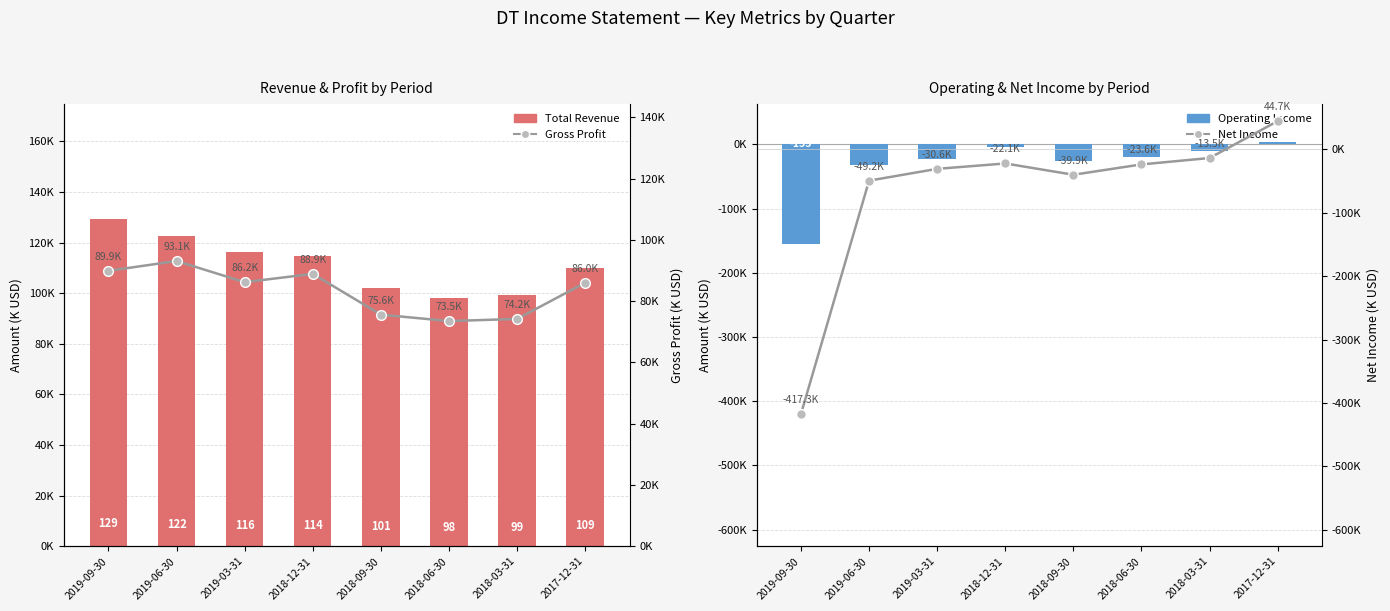

What is the average value of the Operating Income series?

-33.4